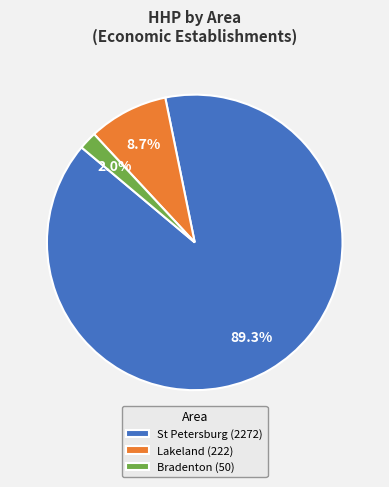

Between Bradenton (50) and Lakeland (222), which is larger?

Lakeland (222)